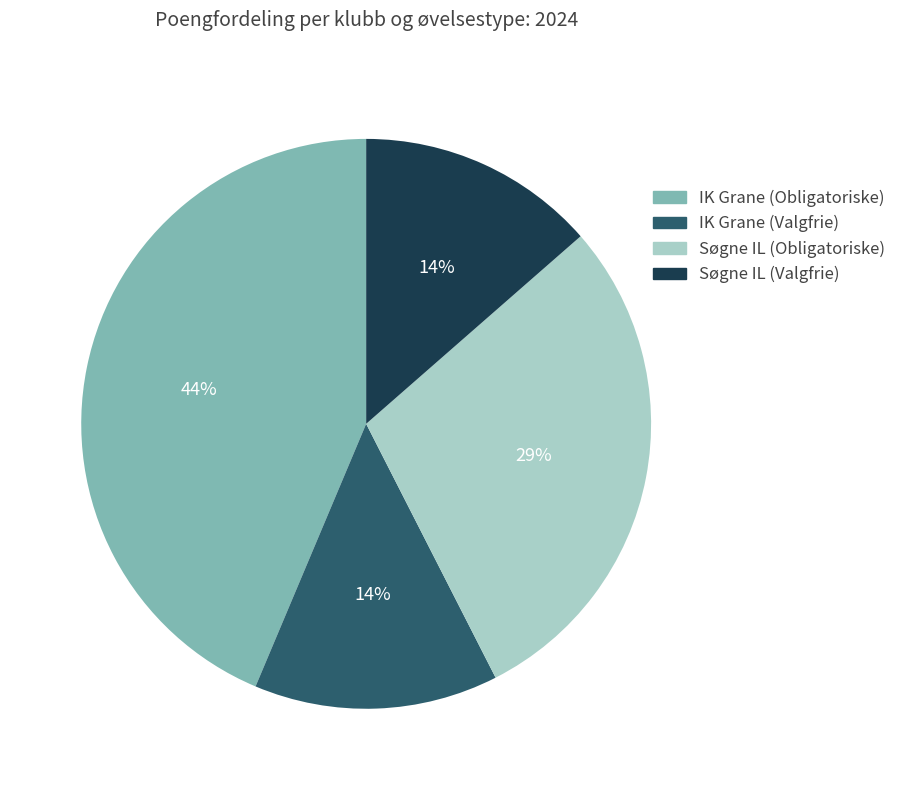

What is the ratio of the value at IK Grane (Valgfrie) to the value at Søgne IL (Obligatoriske)?

0.5